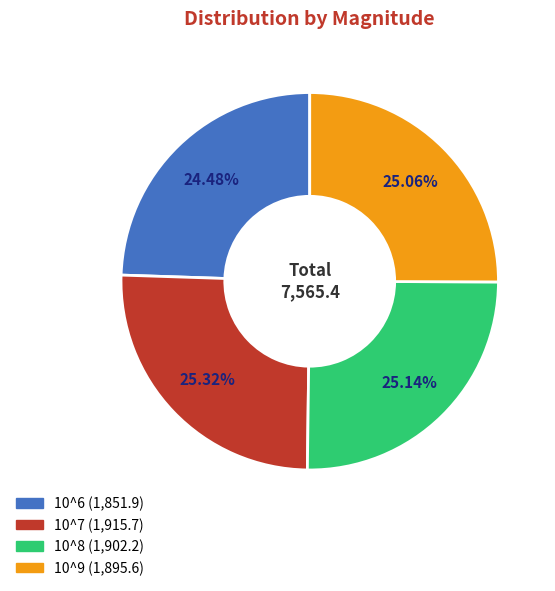

True or false: 10^8 accounts for 25% of the total.

True